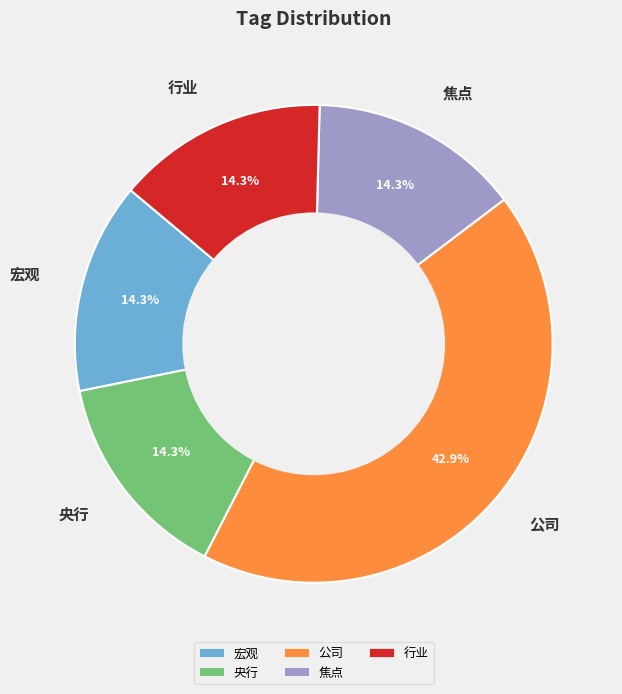

Approximately how many times larger is the value at 焦点 compared to 央行?

1.0